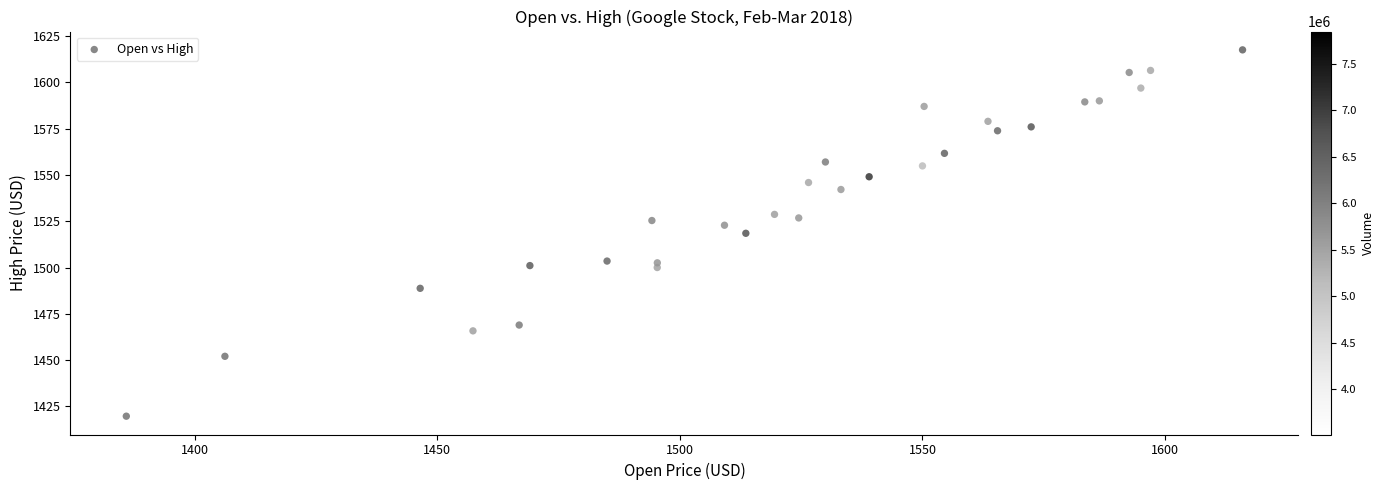

What is the range of Y values (max minus min)?

197.8